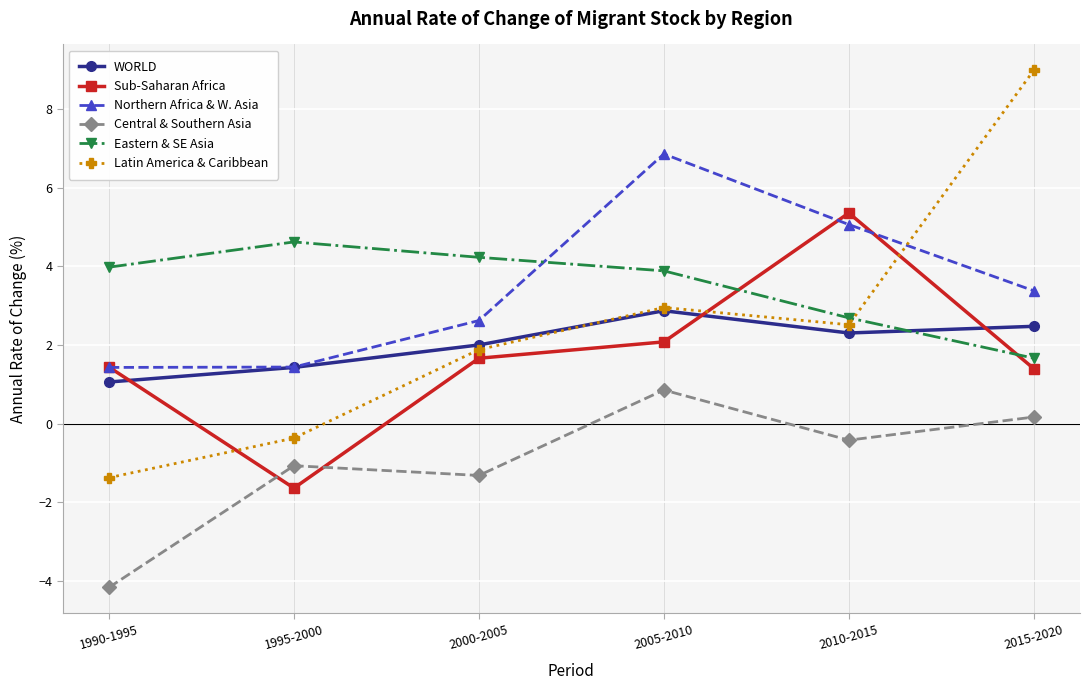

True or false: Central & Southern Asia and Eastern & SE Asia intersect in this chart.

False